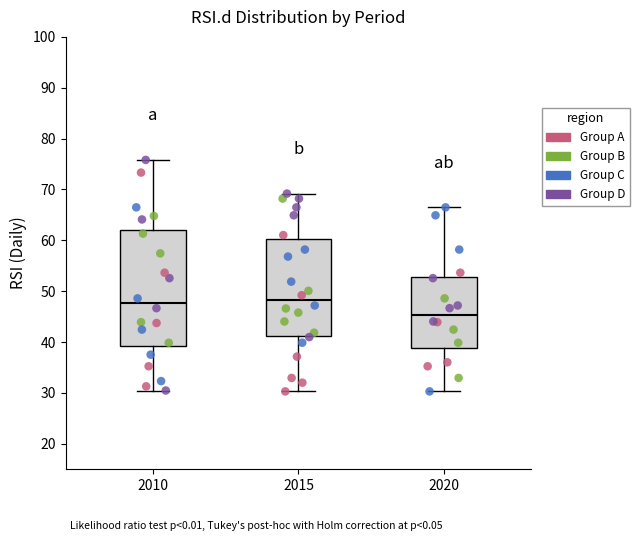

Comparing the boxes themselves (not the whiskers), which one is the tallest?

2010